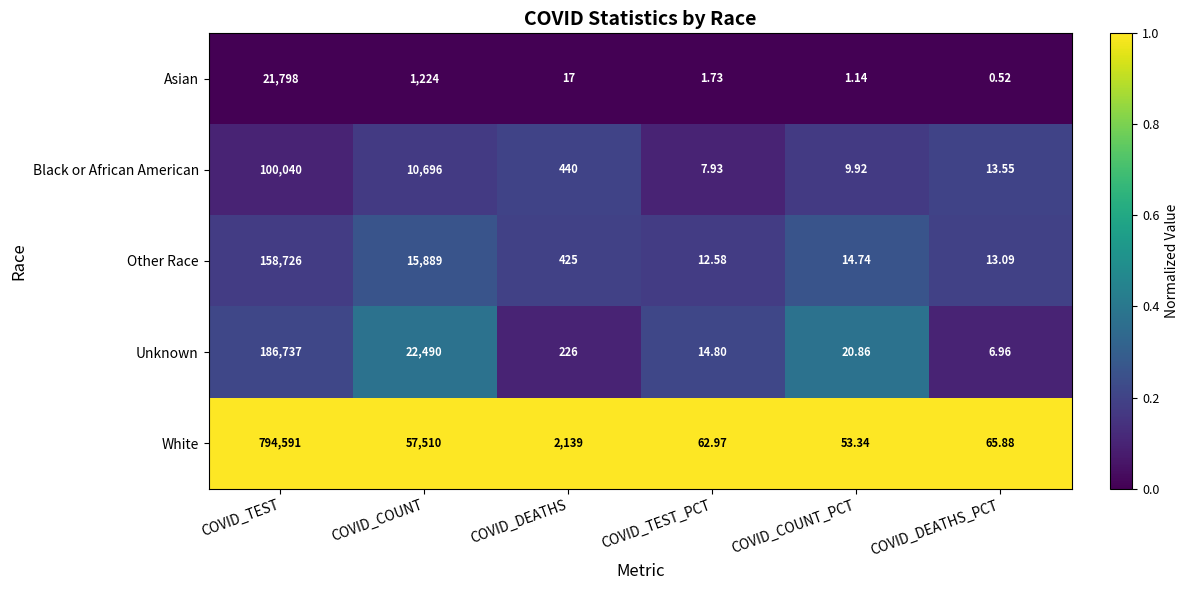

At which label is Other Race closest to 79369?

COVID_COUNT